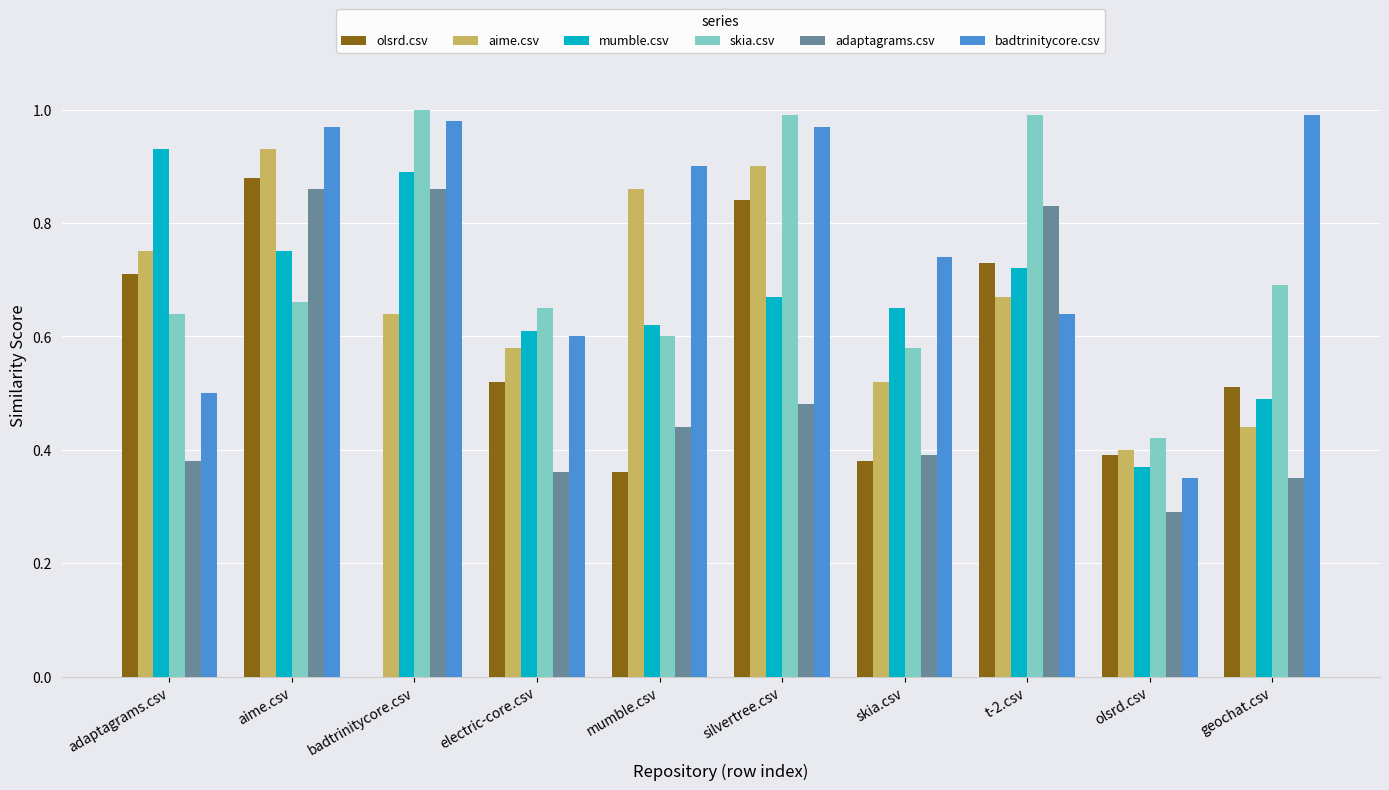

What is the sum of all badtrinitycore.csv values?

7.6